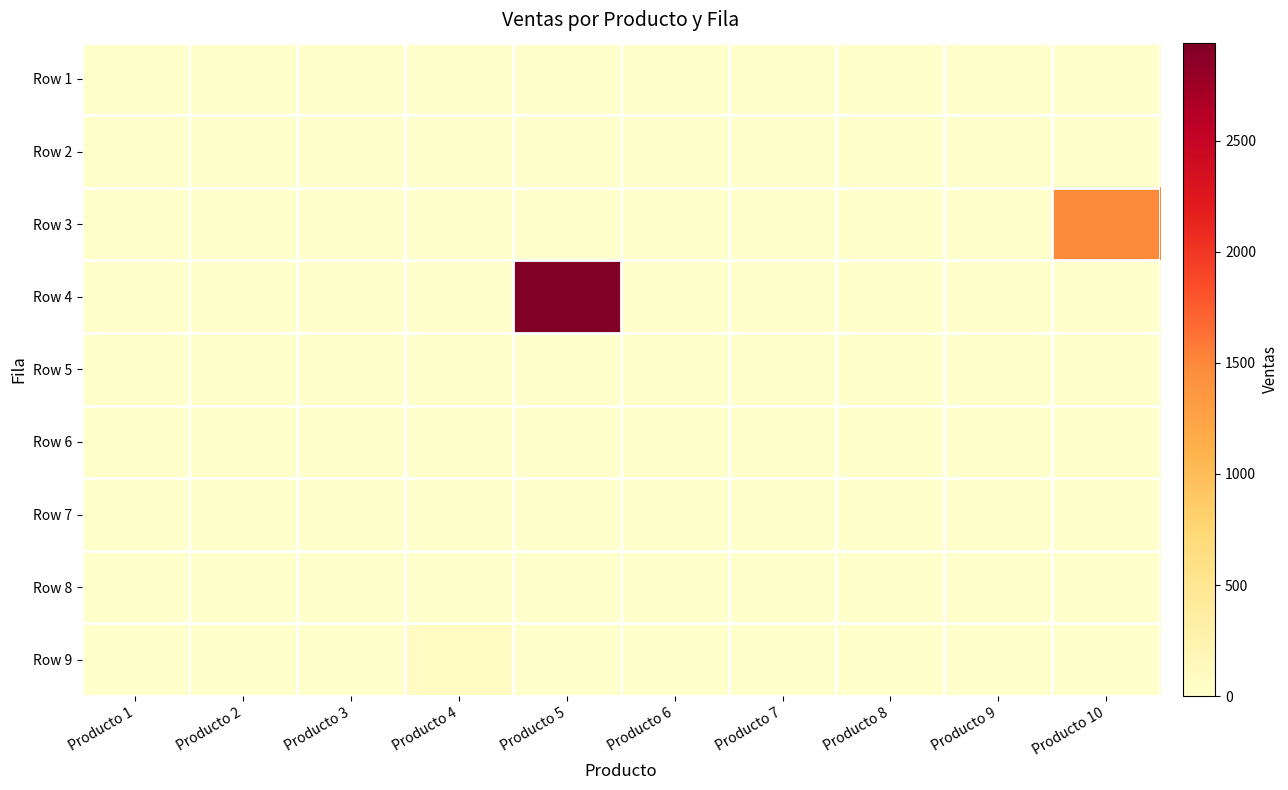

What is the total value across all series at Producto 10?

1487.6